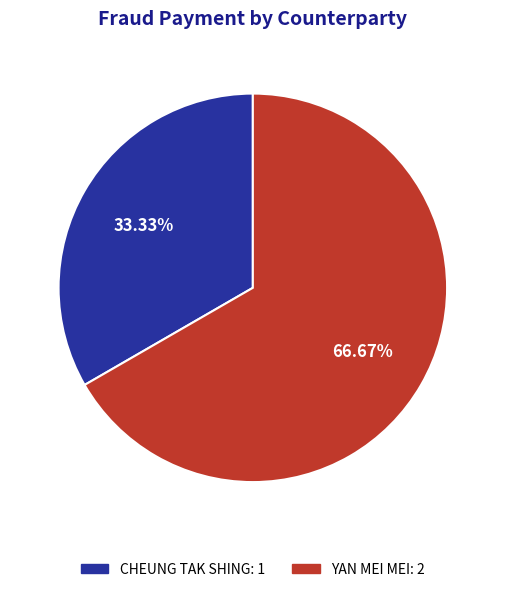

What percentage is NOT represented by YAN MEI MEI?

33.3%